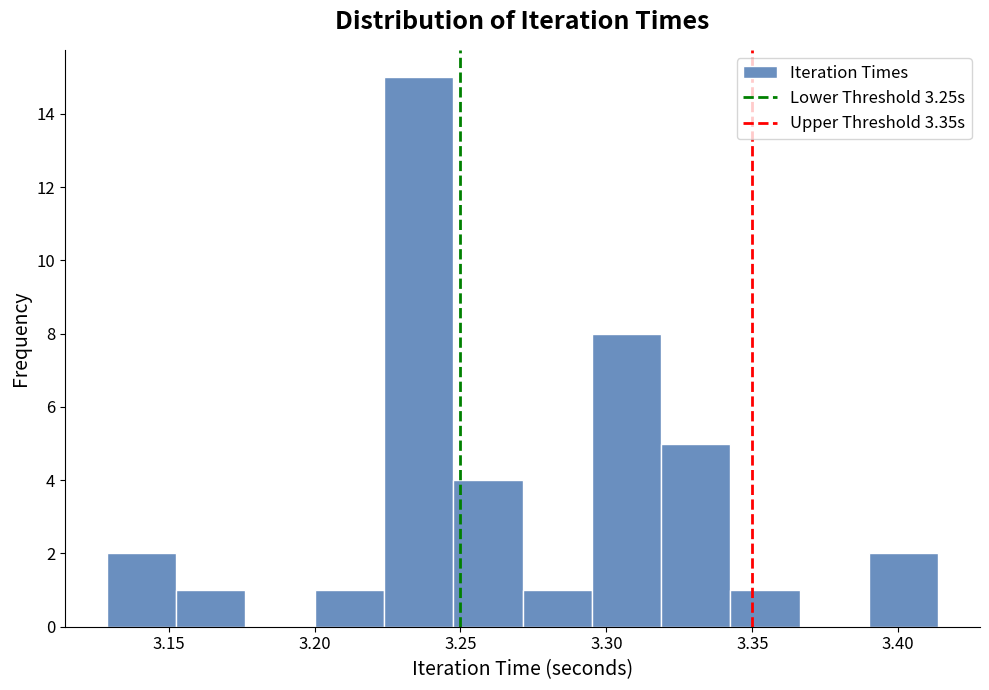

How tall is the bar that spans 3.345 to 3.365 on the x-axis? Neither the bar edges nor the heights are printed on the chart, so give them approximately, as read against the axes.

1